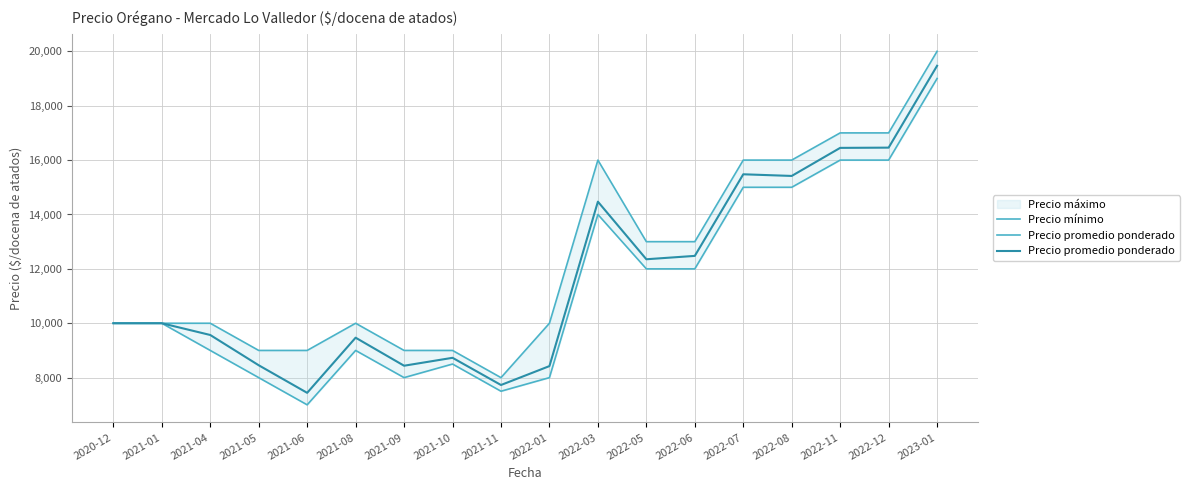

What position from the left is 2021-08?

6